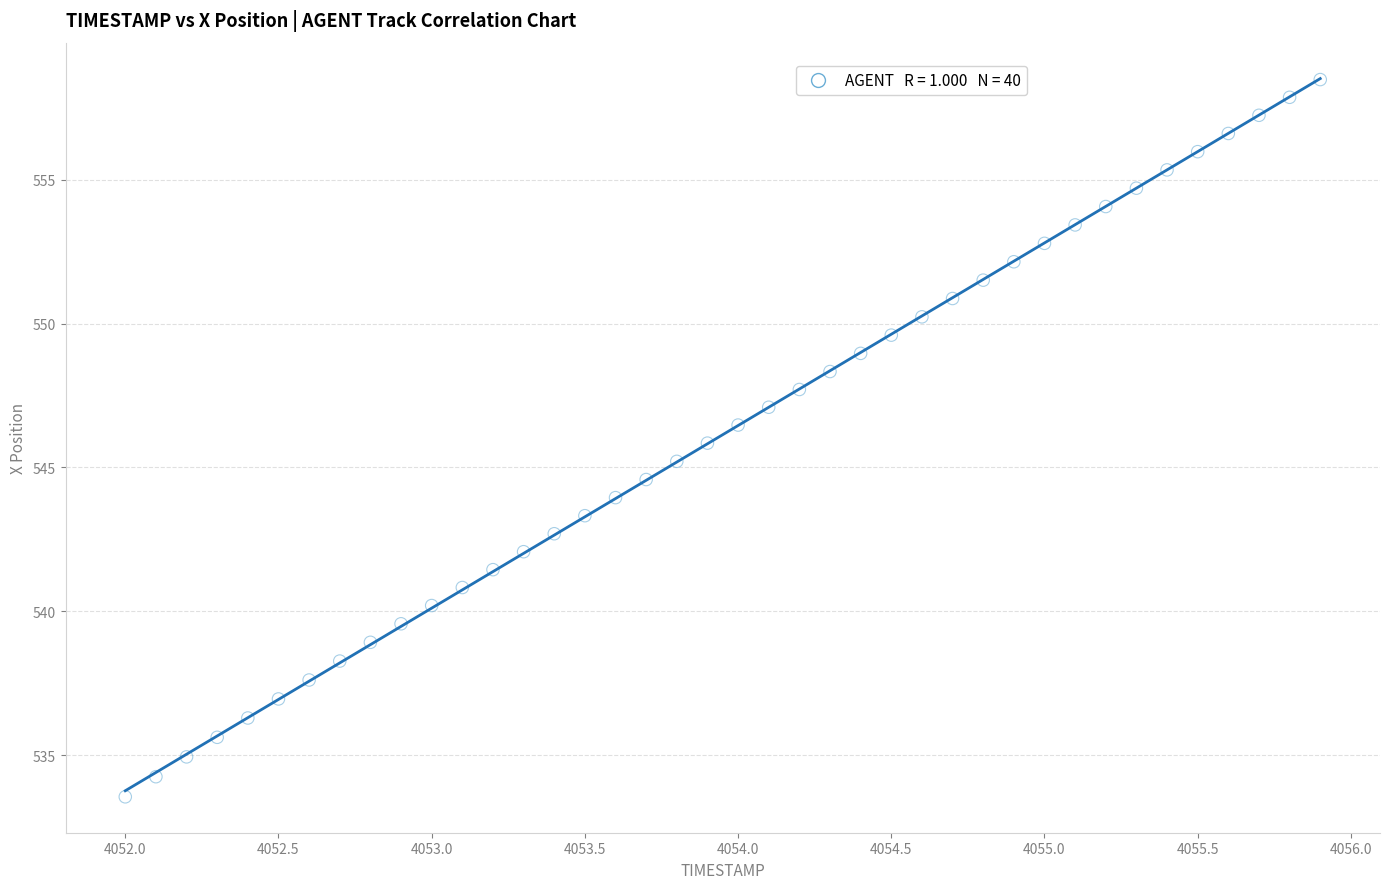

What is the range of X values (max minus min)?

3.9